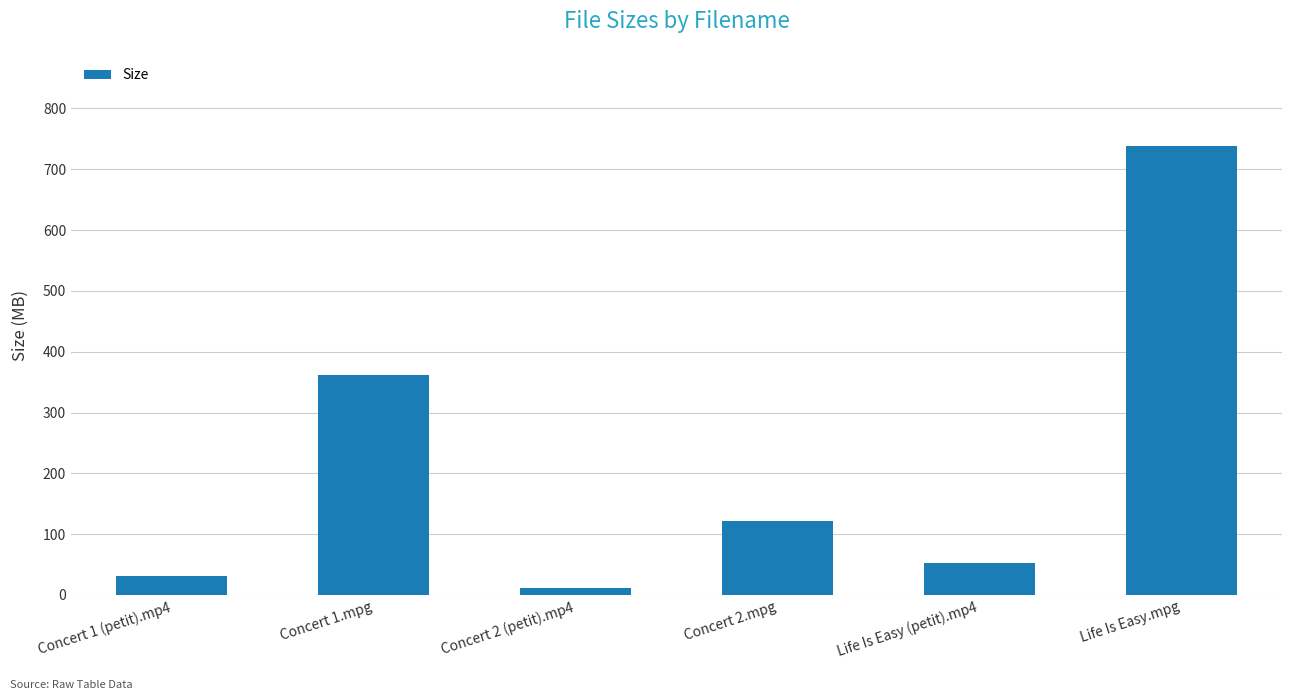

How many values are below 120?

3